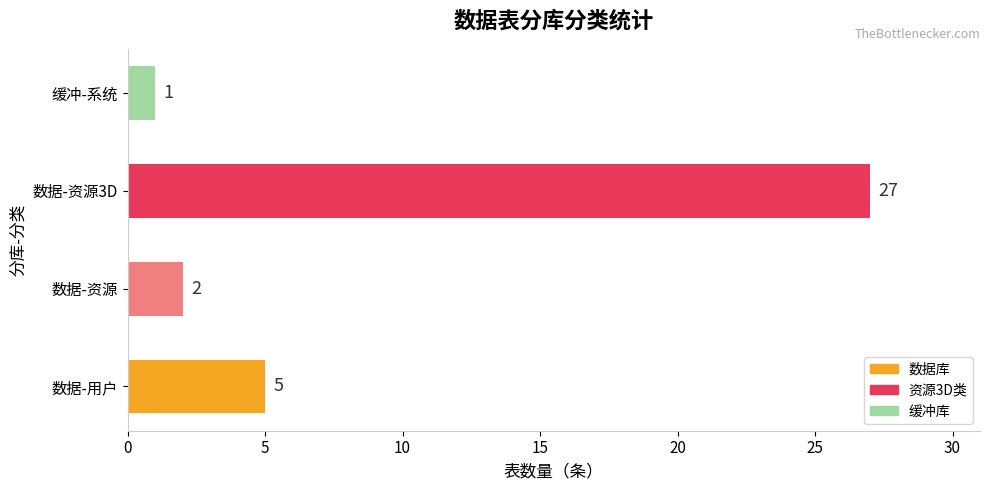

What is the maximum value shown in the chart?

27